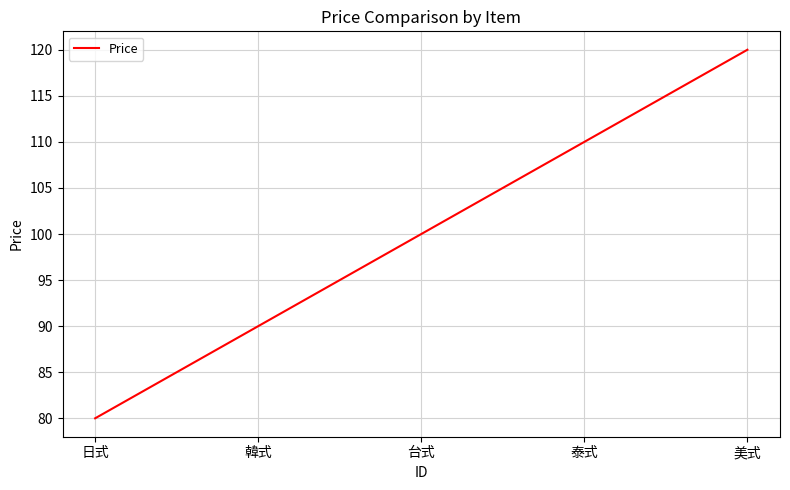

What is the difference between the second highest and second lowest values?

20